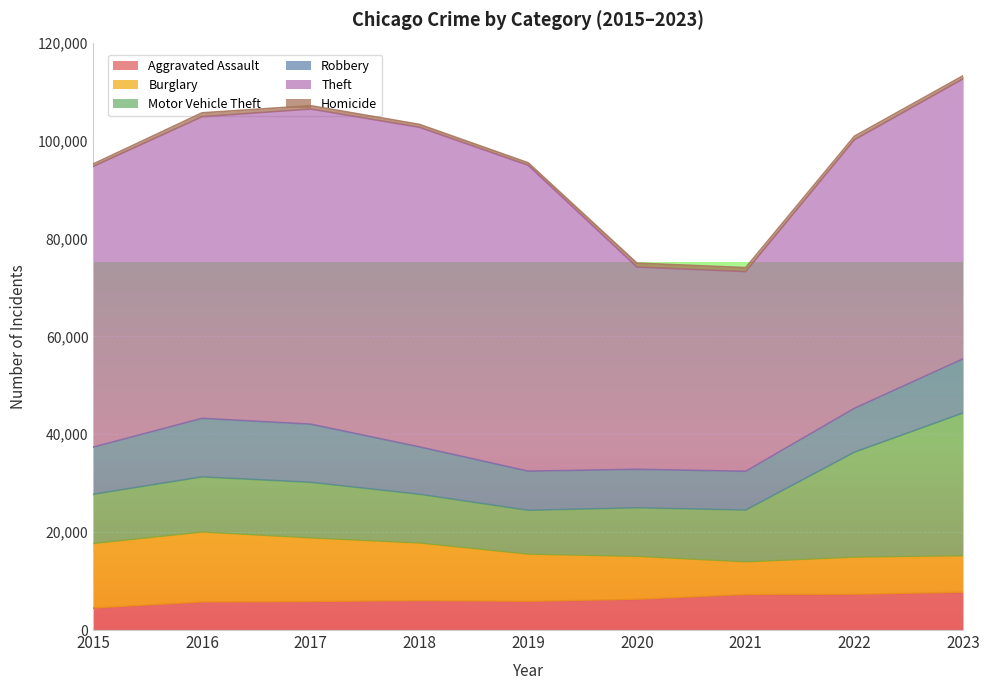

Reading left to right, list all the values displayed in this chart.

Aggravated Assault: 2015=4480	2016=5712	2017=5793	2018=6001	2019=5841	2020=6264	2021=7242	2022=7280	2023=7703
Burglary: 2015=13184	2016=14289	2017=13001	2018=11747	2019=9638	2020=8758	2021=6662	2022=7594	2023=7450
Motor Vehicle Theft: 2015=10068	2016=11286	2017=11380	2018=9985	2019=8977	2020=9959	2021=10602	2022=21456	2023=29198
Robbery: 2015=9638	2016=11960	2017=11880	2018=9681	2019=7995	2020=7855	2021=7918	2022=8963	2023=11055
Theft: 2015=57350	2016=61622	2017=64386	2018=65288	2019=62493	2020=41328	2021=40807	2022=54858	2023=57205
Homicide: 2015=496	2016=786	2017=672	2018=588	2019=499	2020=787	2021=804	2022=722	2023=624